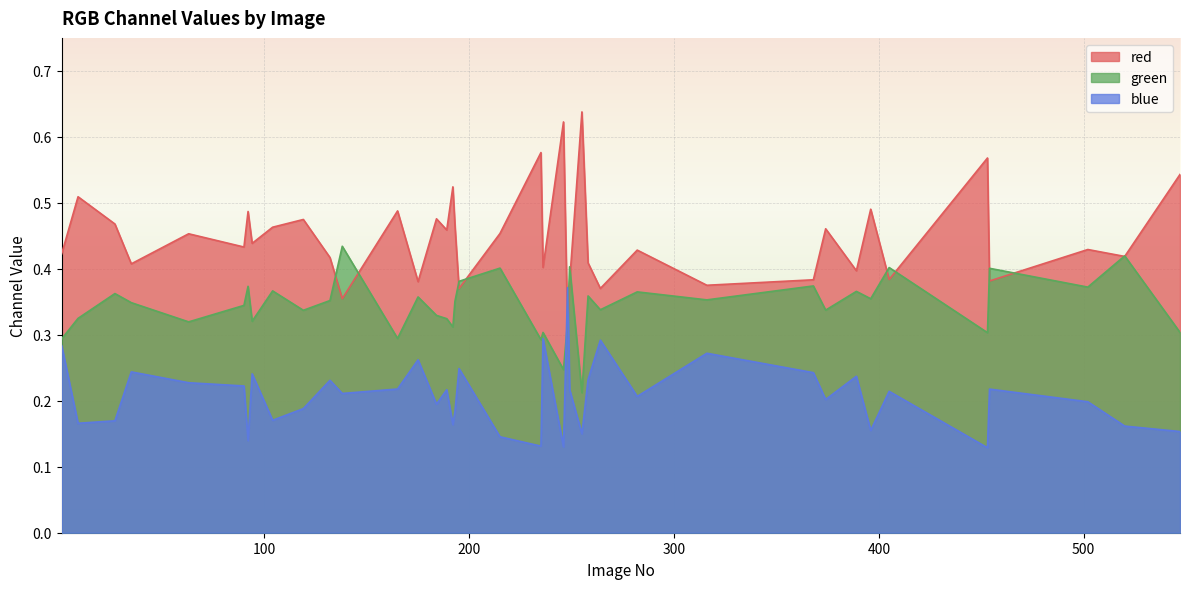

Rank the series by their average value, from lowest to highest.

blue, green, red